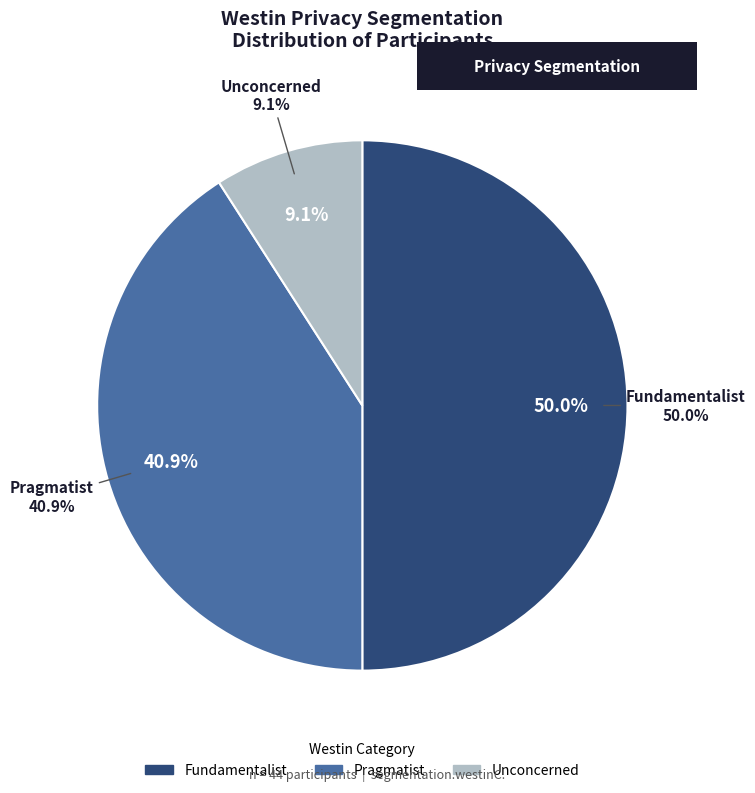

Combined, what portion of the pie is Unconcerned and Fundamentalist?

59.1%